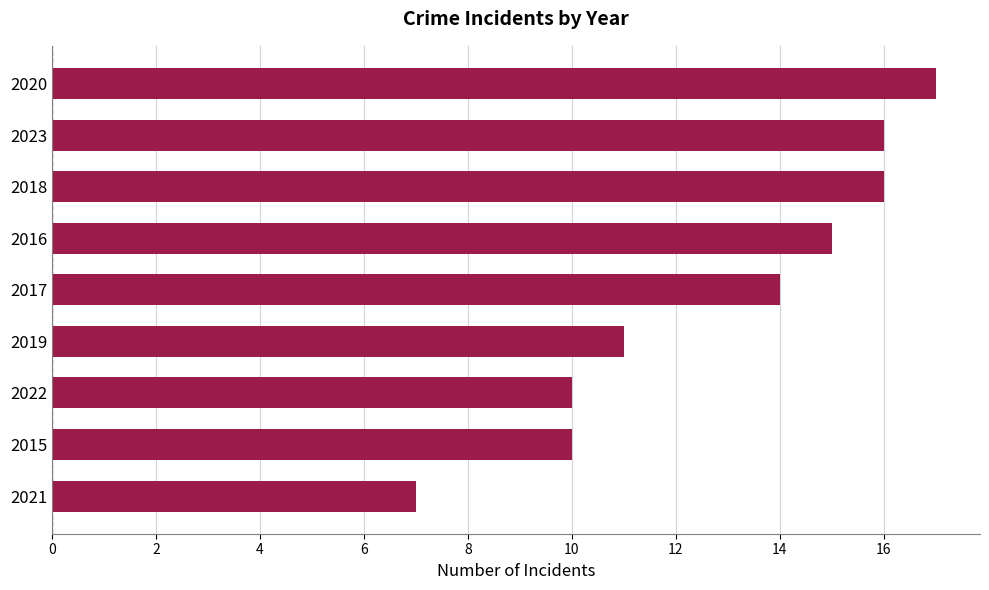

Are the bars horizontal?

Yes